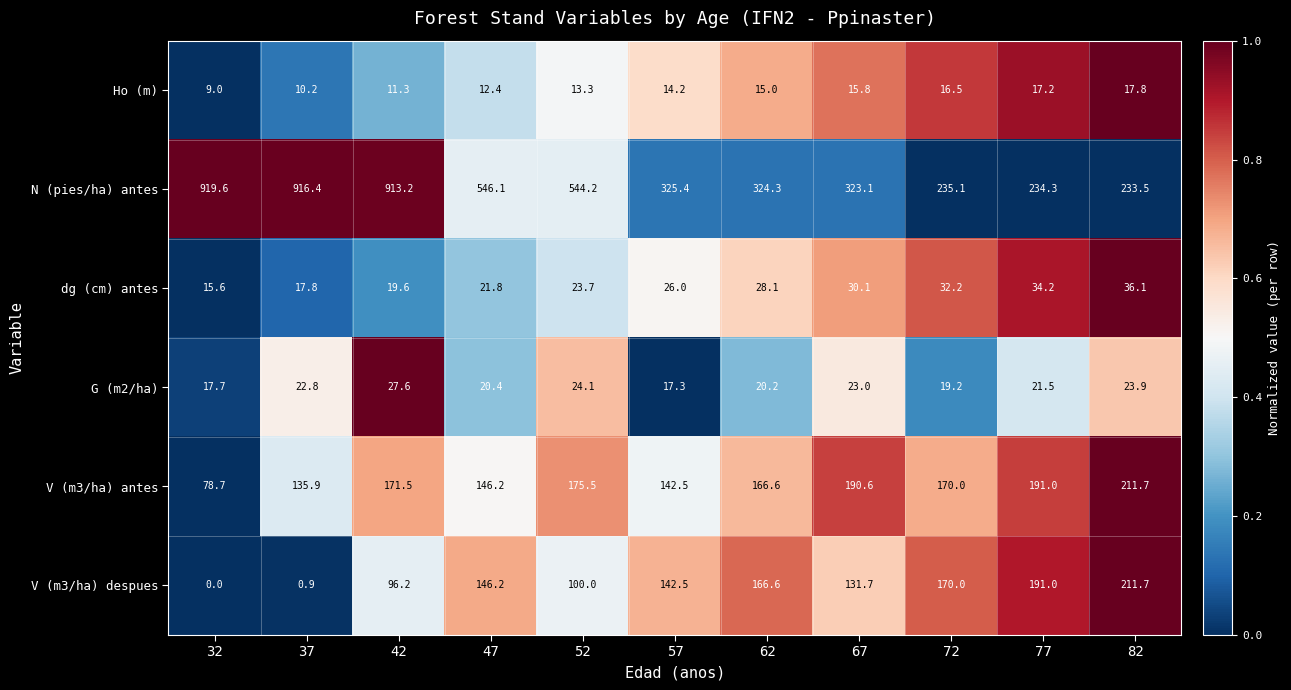

At how many categories does at least one series exceed 0?

11